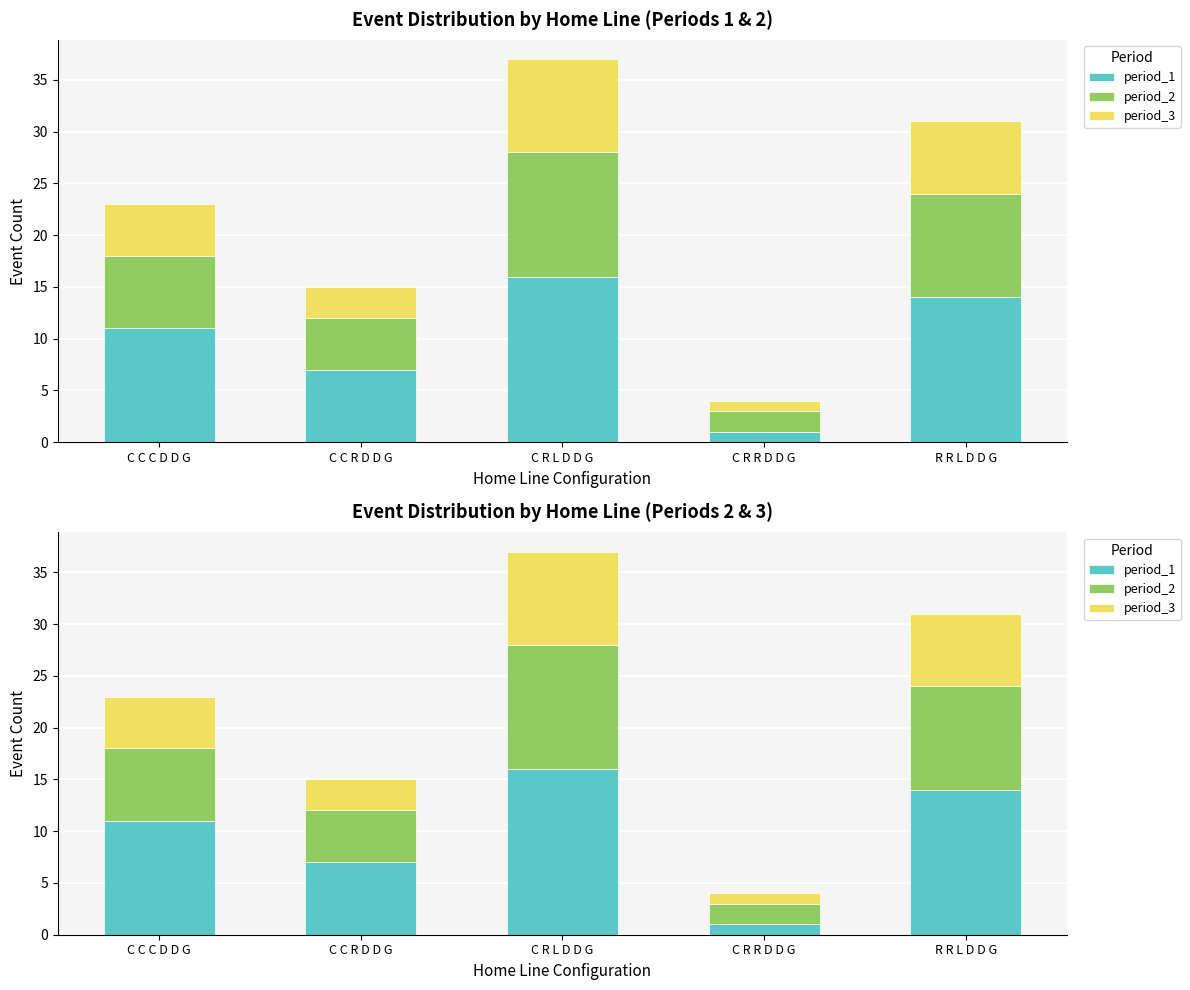

What is the sum of the period_2 values at R R L D D G and C C C D D G?

17